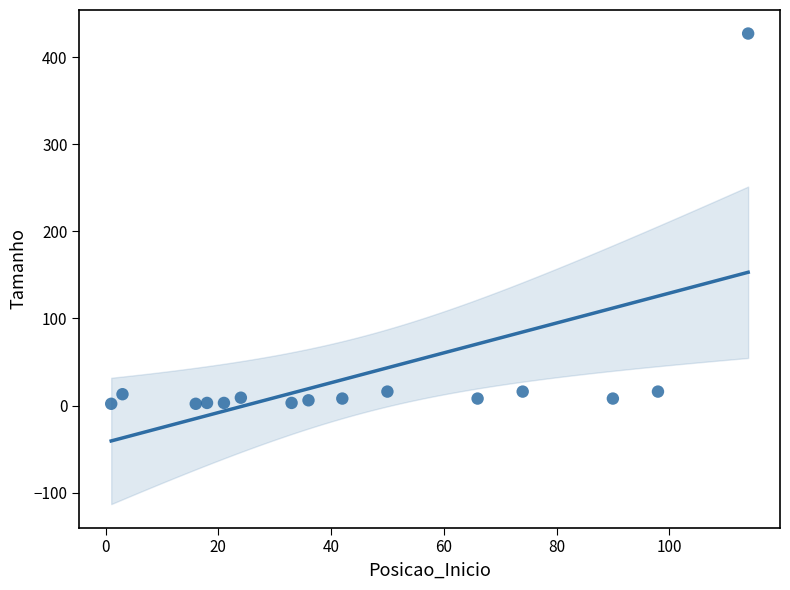

What is the range of Y values (max minus min)?

425